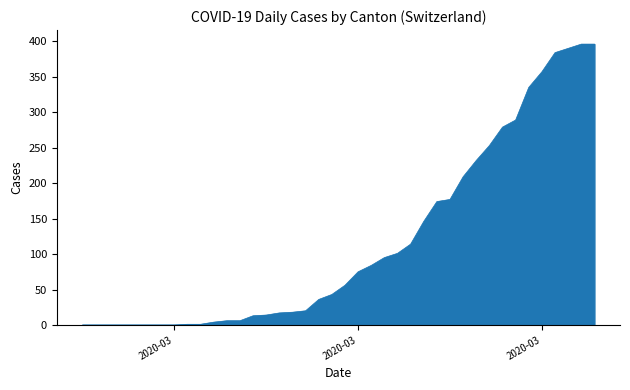

What is the greatest value displayed?

396